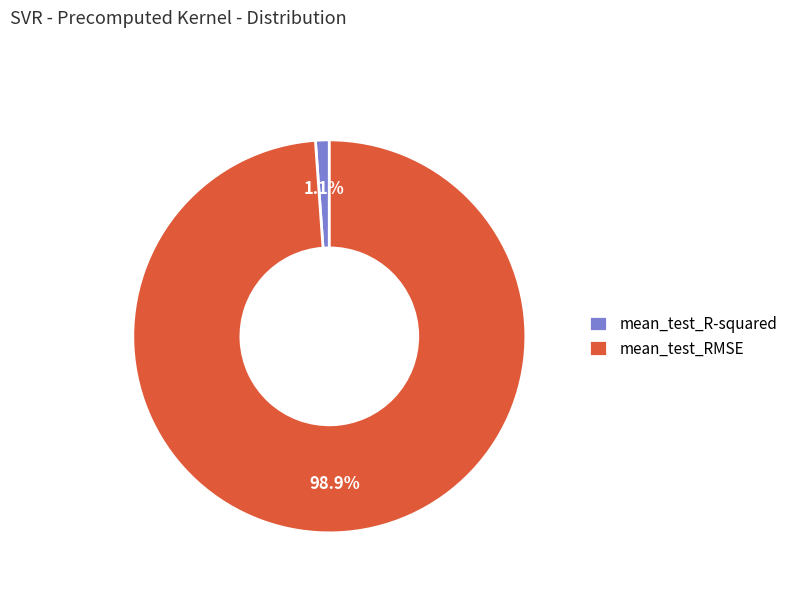

Is it true that mean_test_RMSE is 99% of the pie?

True